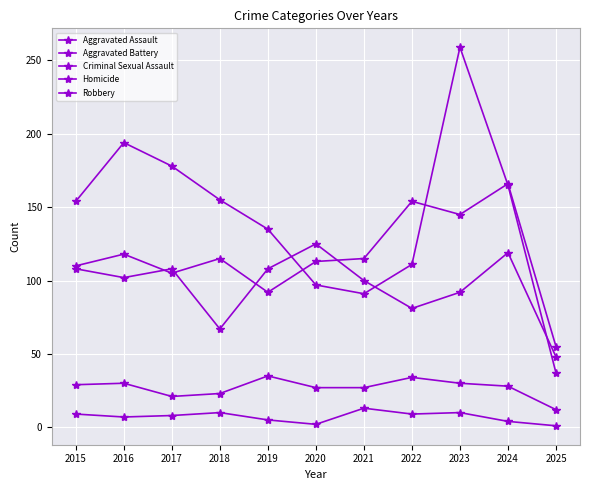

Is this an area chart (filled region under the line)?

No